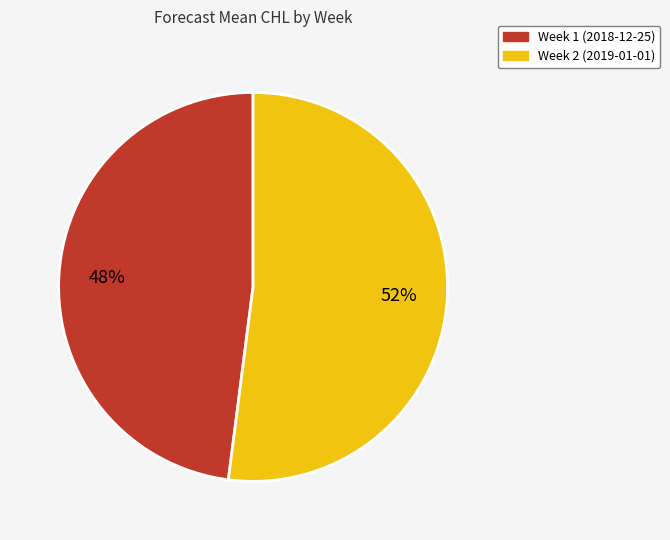

True or false: Week 2 (2019-01-01) accounts for 52% of the total.

True